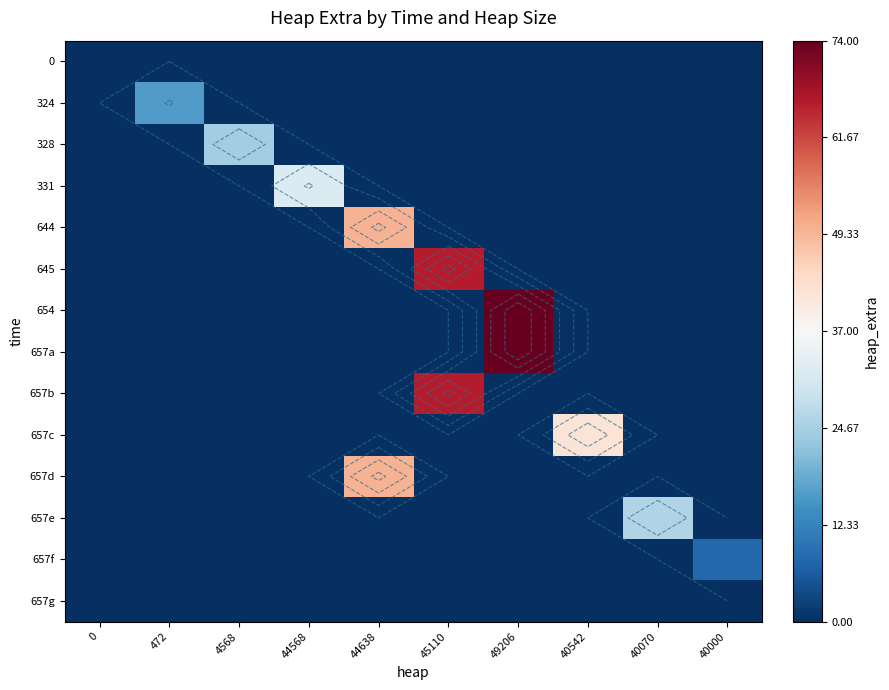

Which series has the largest range (max minus min)?

654